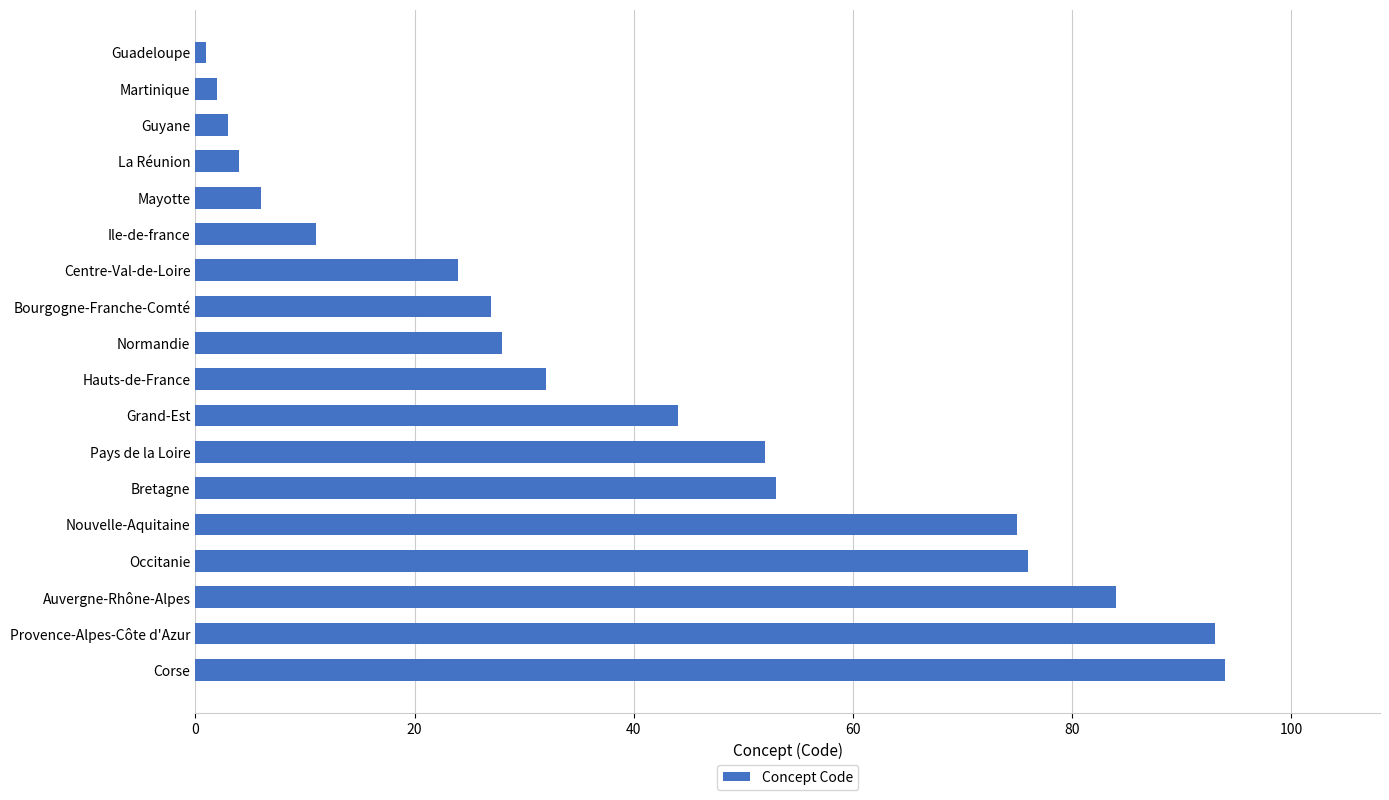

What is the change in value from Ile-de-france to Centre-Val-de-Loire?

+13